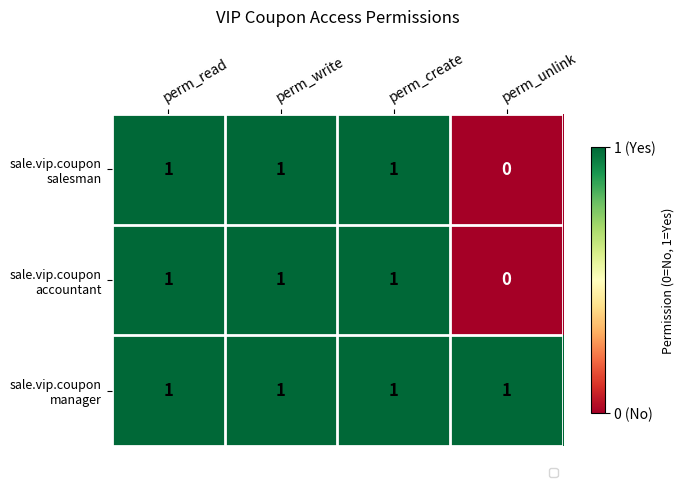

Which label corresponds to the smallest value in the chart?

perm_unlink